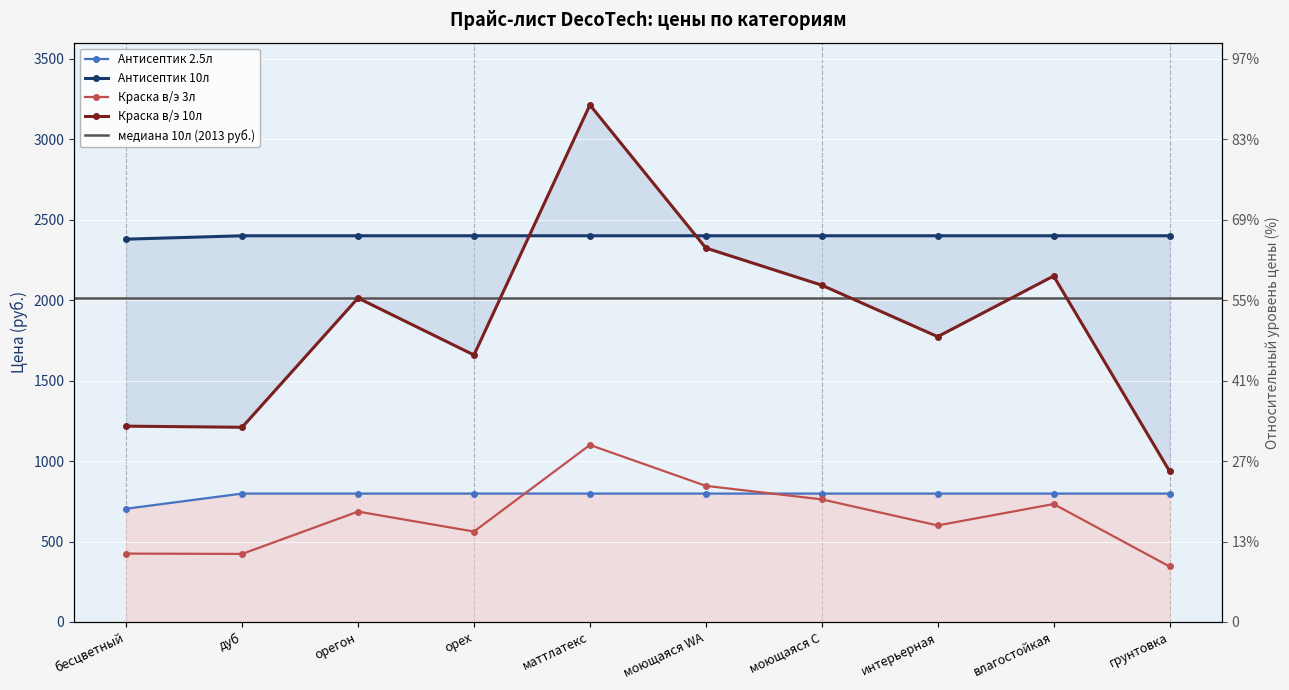

What is the label of the 3rd point from the right?

интерьерная